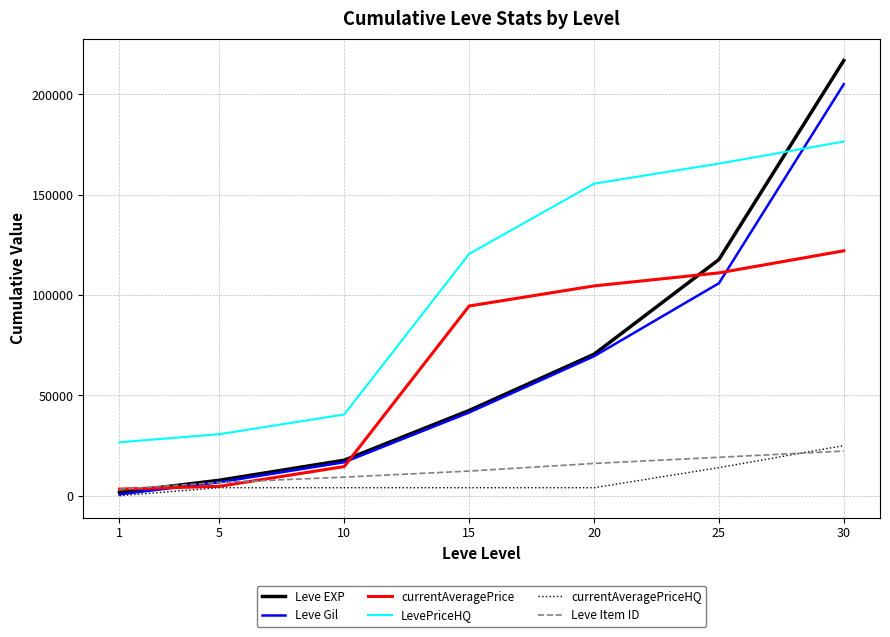

What is the difference between the second highest and second lowest values in the LevePriceHQ series?

134863